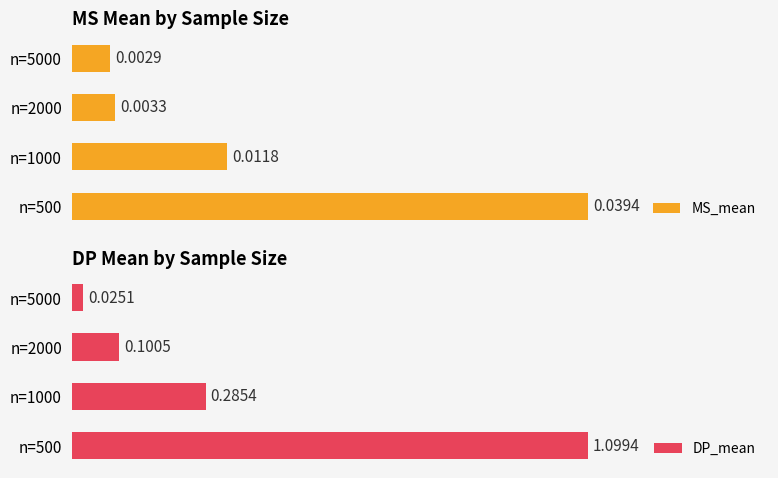

Rank the categories by MS_mean value from highest to lowest.

n=500, n=1000, n=2000, n=5000